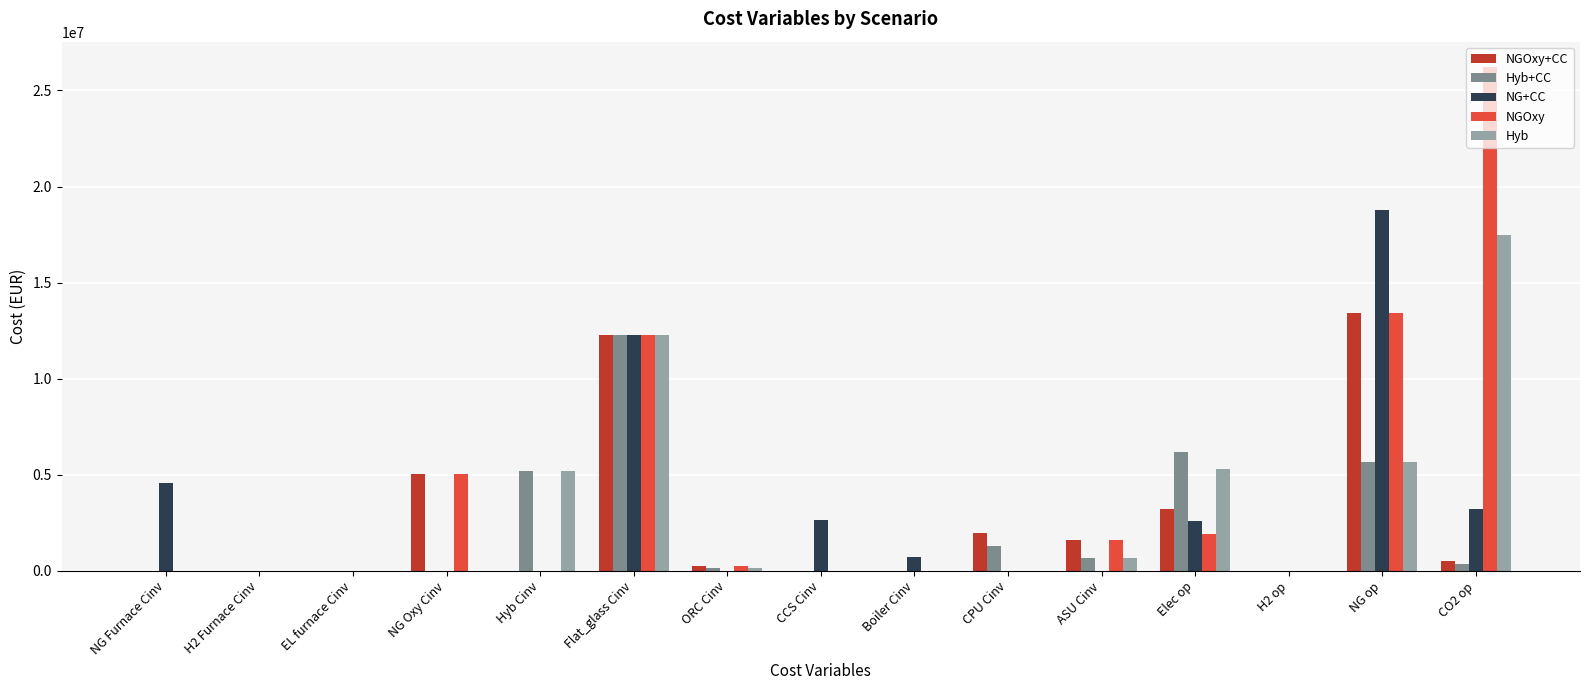

Which series changed the most between H2 Furnace Cinv and Elec op?

Hyb+CC